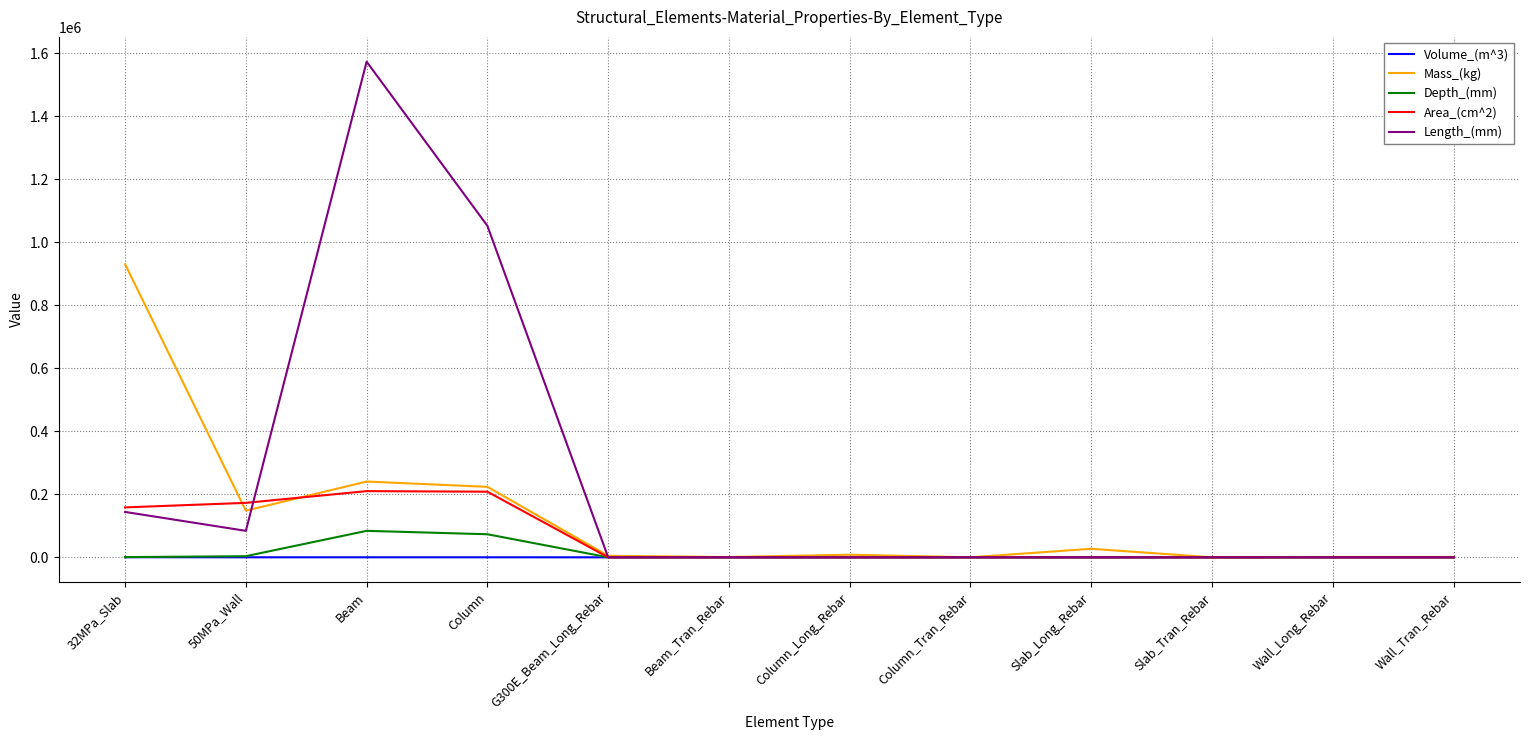

List the series in order of their peak value, highest first.

Length_(mm), Mass_(kg), Area_(cm^2), Depth_(mm), Volume_(m^3)